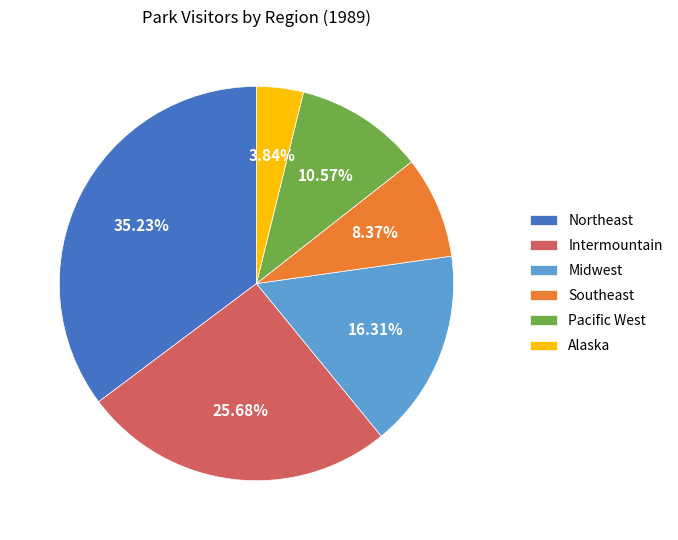

To the nearest percent, what is the combined percentage of Intermountain and Alaska?

30%